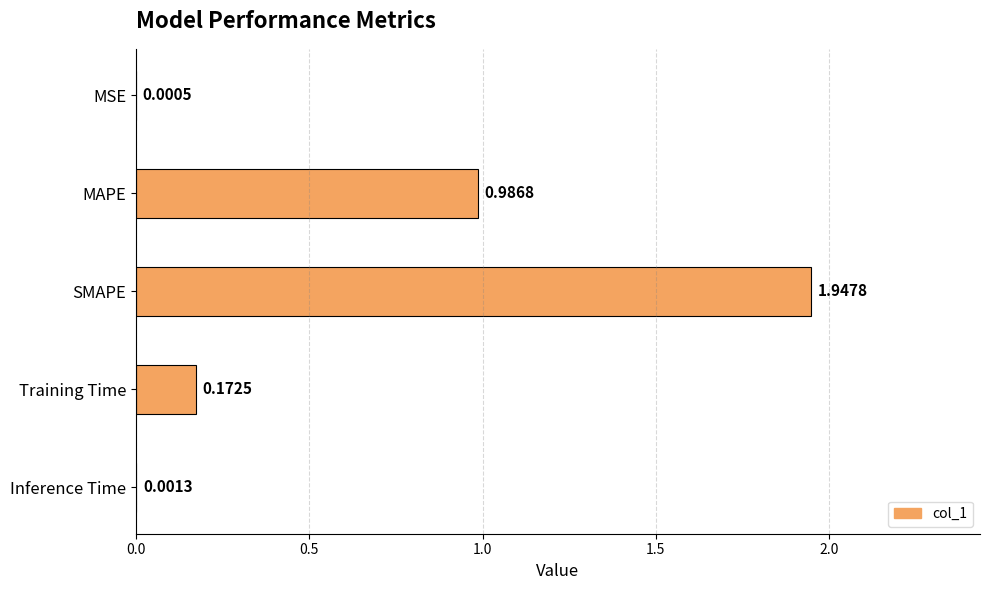

At which category does the chart reach its peak across all series?

SMAPE